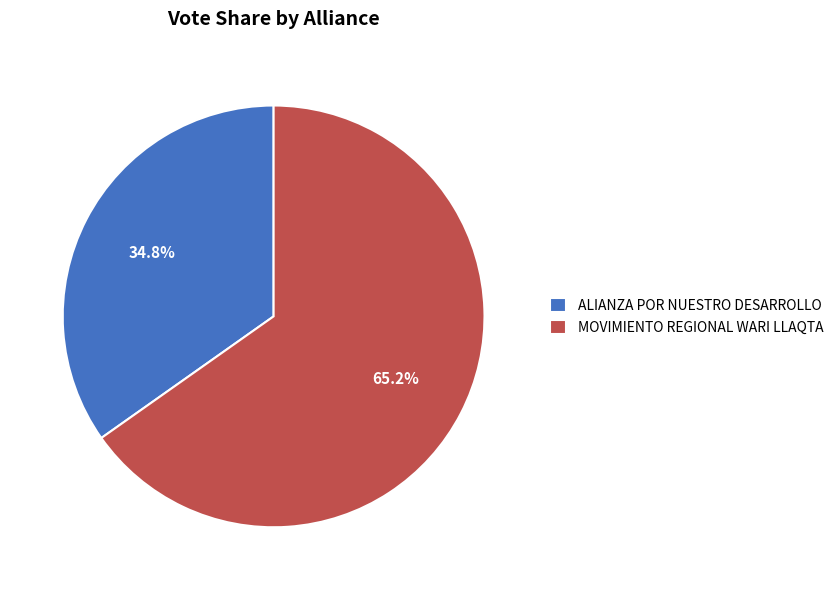

To the nearest percent, what percentage of the pie is ALIANZA POR NUESTRO DESARROLLO?

35%